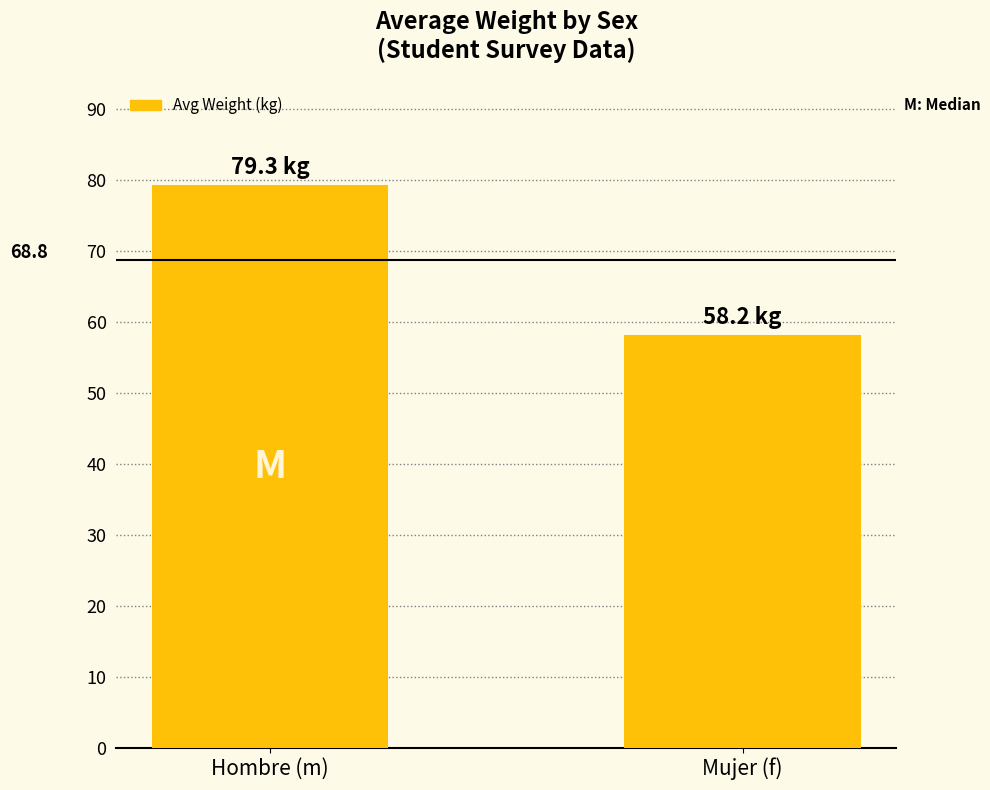

At which label does the data first exceed 79?

Hombre (m)